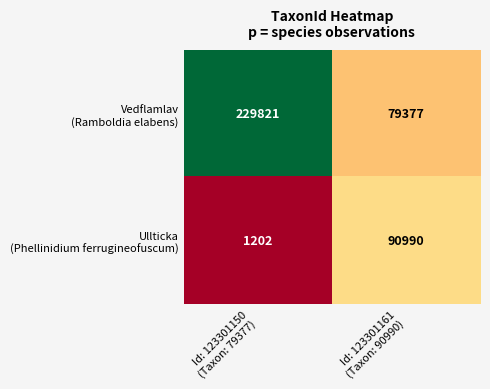

What is the maximum value shown in the chart?

229821